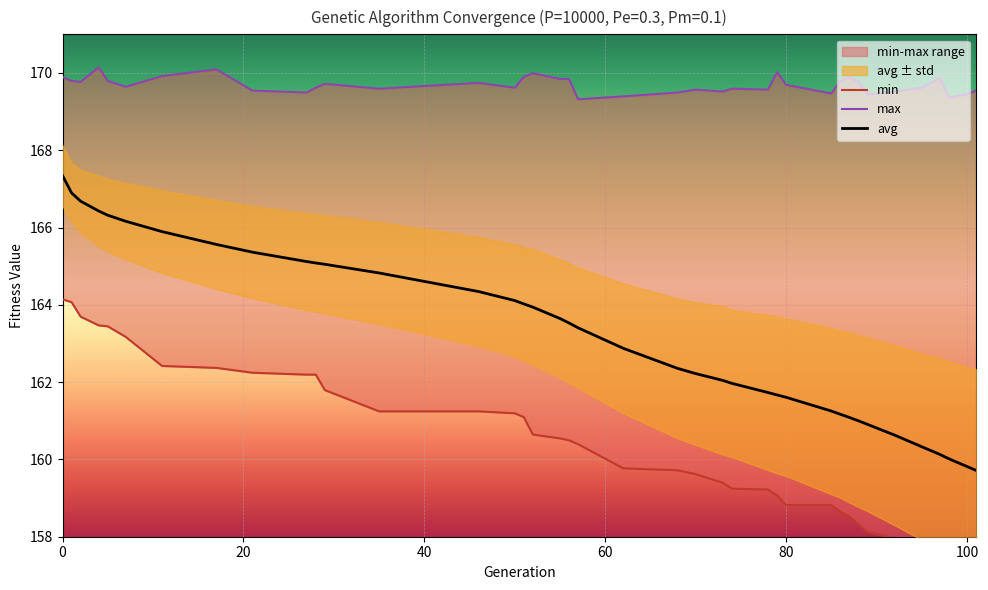

What is the minimum value shown in the chart?

157.3